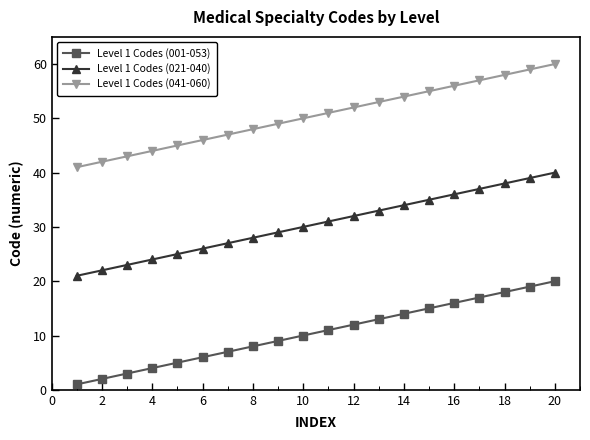

What is the minimum value for Level 1 Codes (001-053)?

1